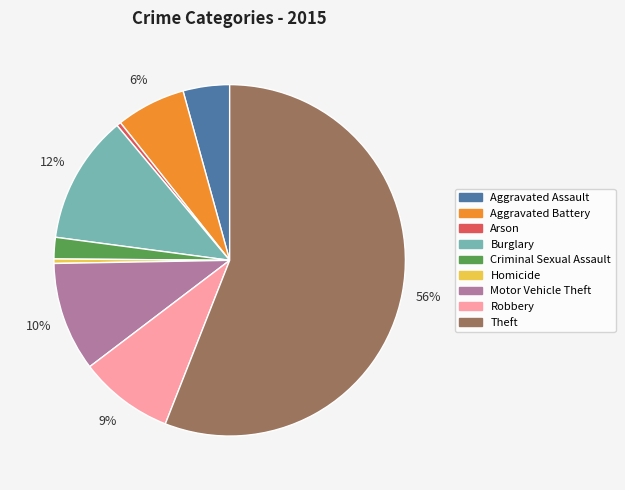

Between Burglary and Theft, which is larger?

Theft